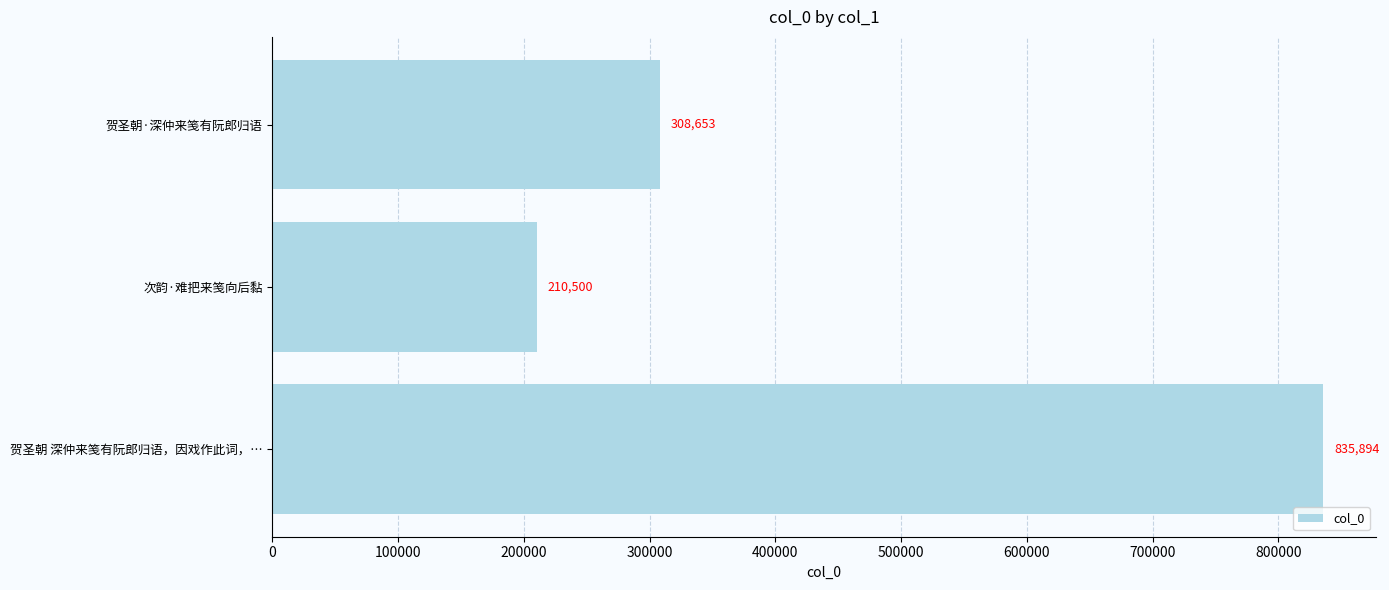

The chart shows a value of 210500 at 次韵·难把来笺向后黏. True or false?

True